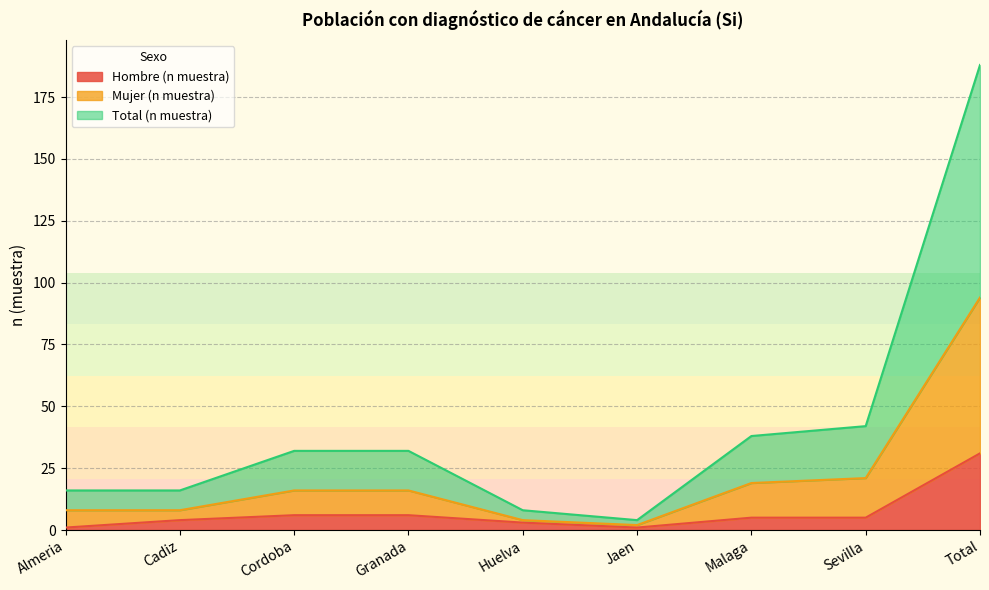

Reading left to right, extract all data points from this chart.

Hombre (n muestra): 1	4	6	6	3	1	5	5	31
Mujer (n muestra): 8	8	16	16	4	2	19	21	94
Total (n muestra): 16	16	32	32	8	4	38	42	188